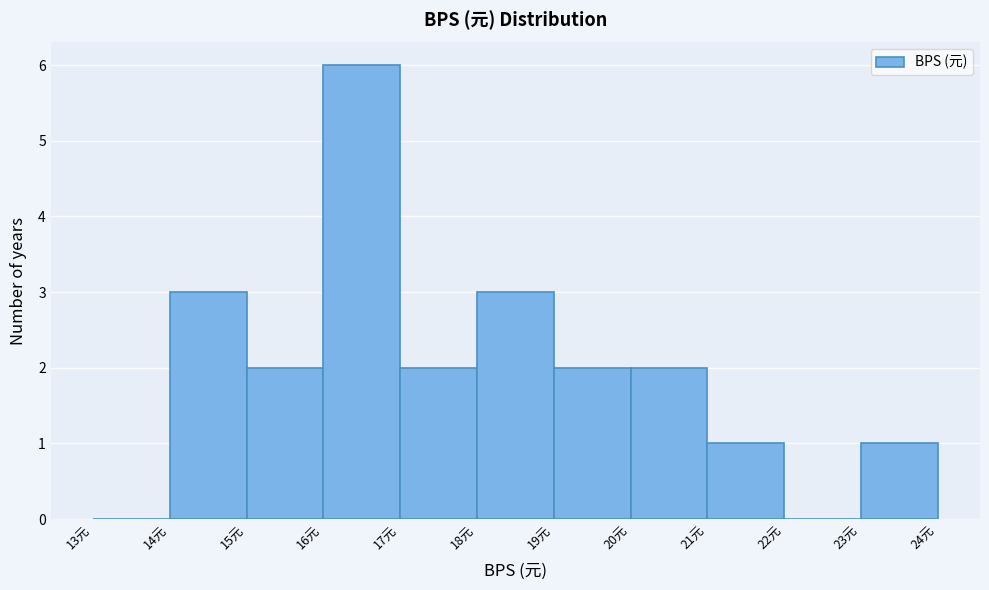

Reading left to right, list every bar in this chart as the range it spans on the x-axis followed by its height. The values are not printed on the chart, so give them approximately, as read against the axis.

13 to 14: 0
14 to 15: 3
15 to 16: 2
16 to 17: 6
17 to 18: 2
18 to 19: 3
19 to 20: 2
20 to 21: 2
21 to 22: 1
22 to 23: 0
23 to 24: 1